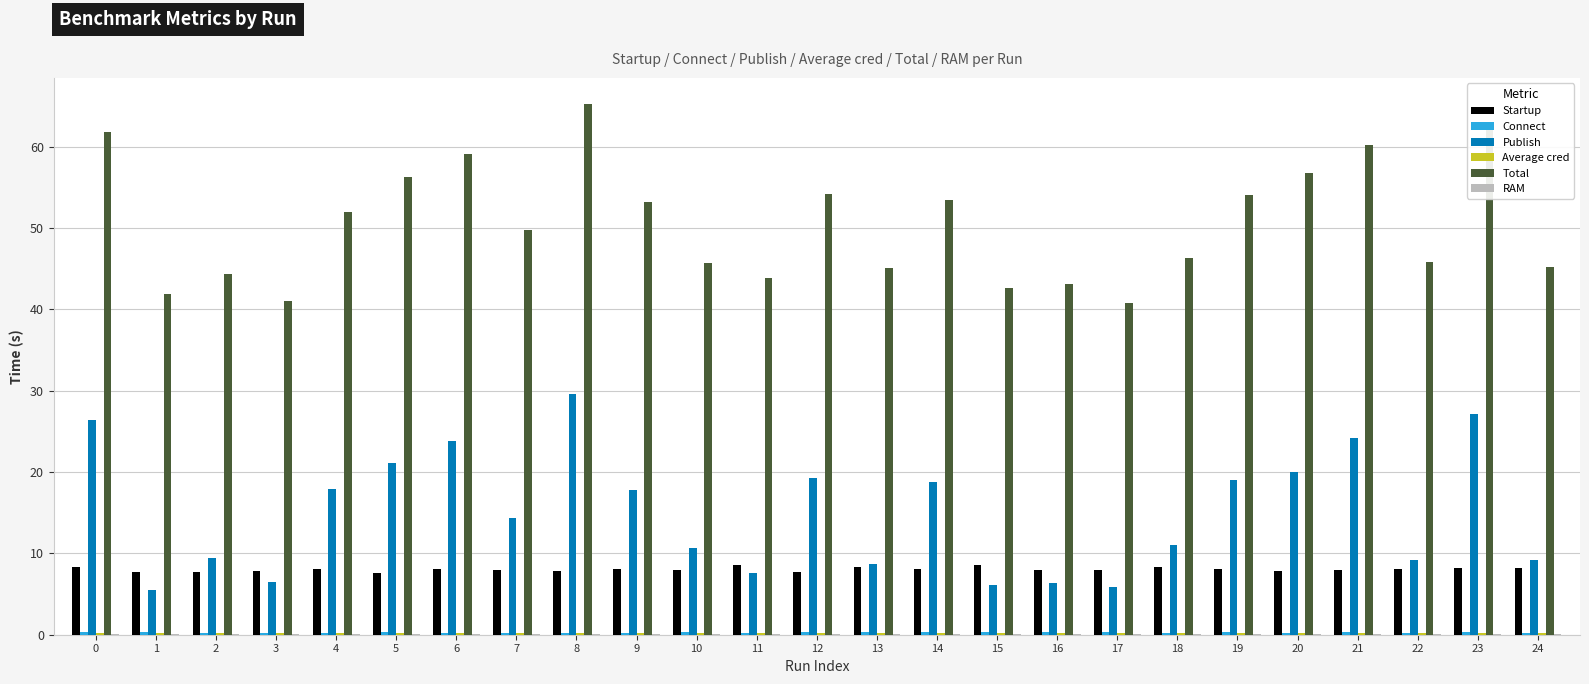

Which category has the highest value across all series?

8